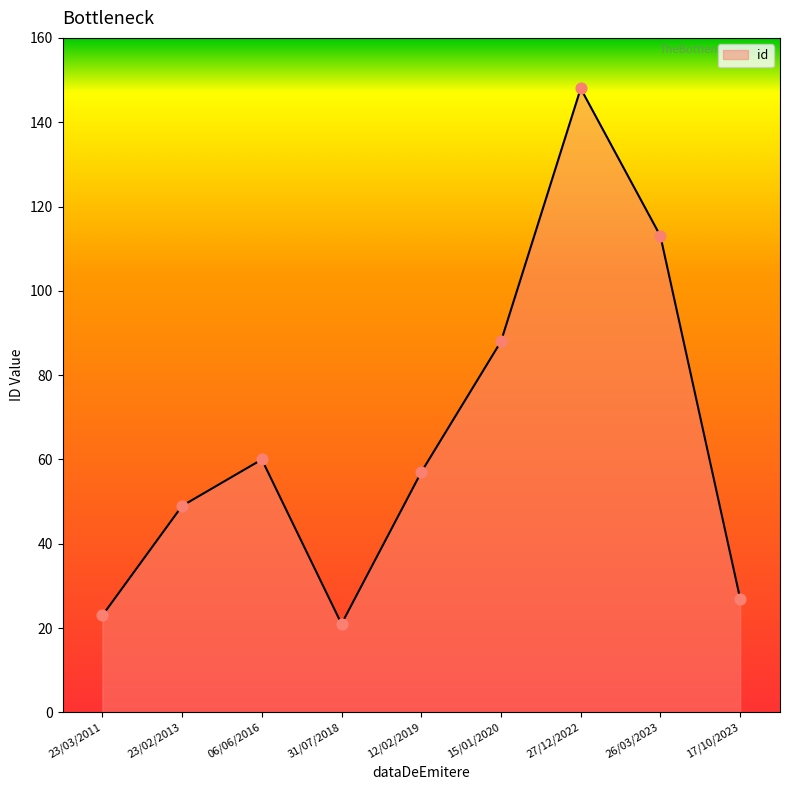

What is the change in value from 06/06/2016 to 15/01/2020?

+28